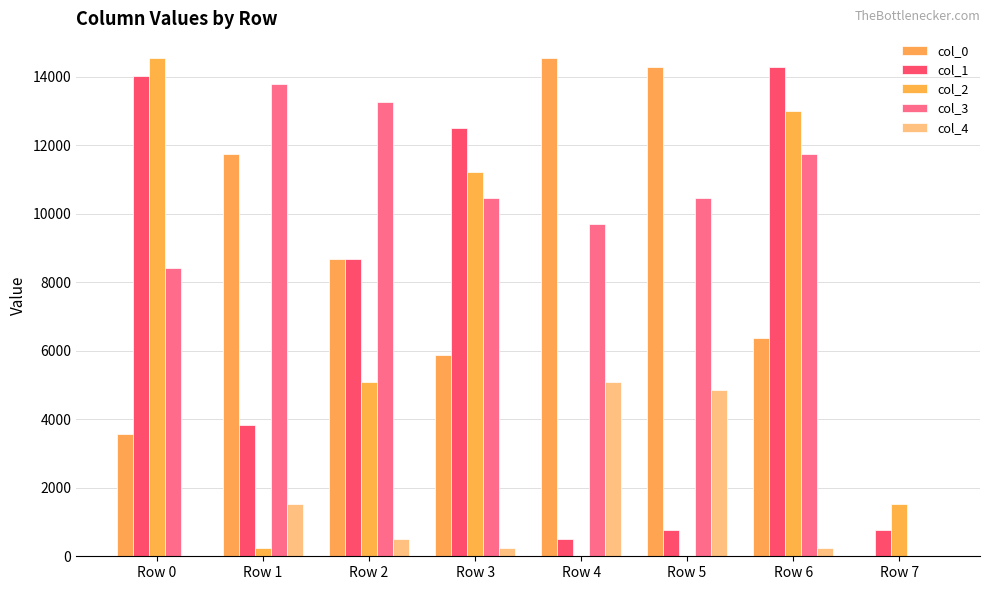

At which category is the sum across all series the highest?

Row 6